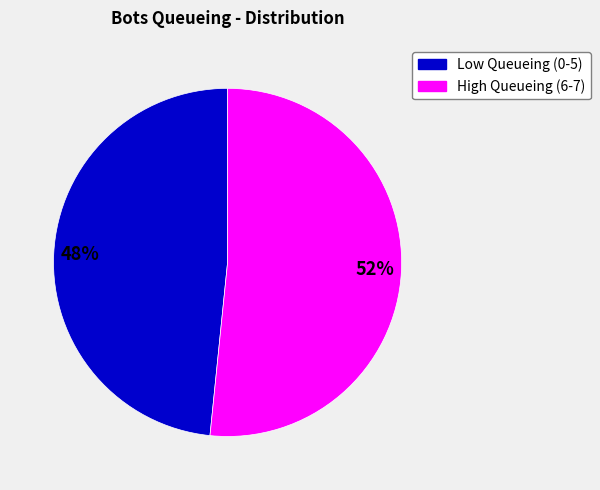

How many slices are in this pie chart?

2